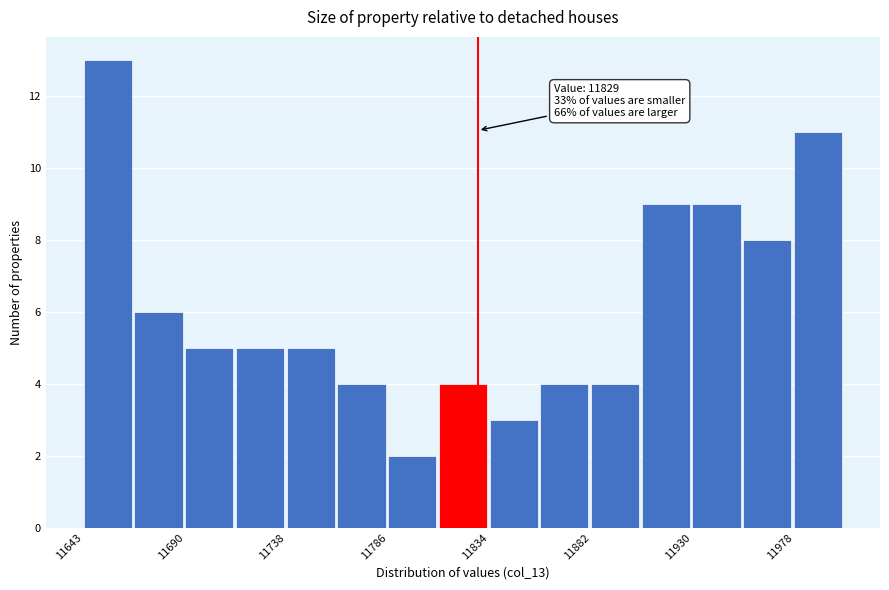

Over which range of the x-axis is the bar tallest?

11645 to 11665